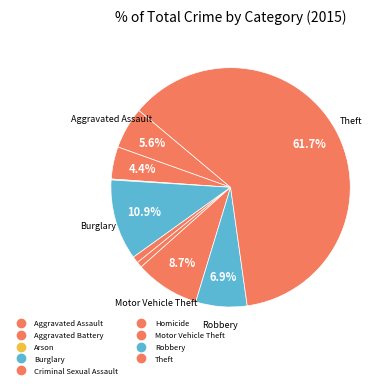

What percentage is the Motor Vehicle Theft slice, to the nearest percent?

9%